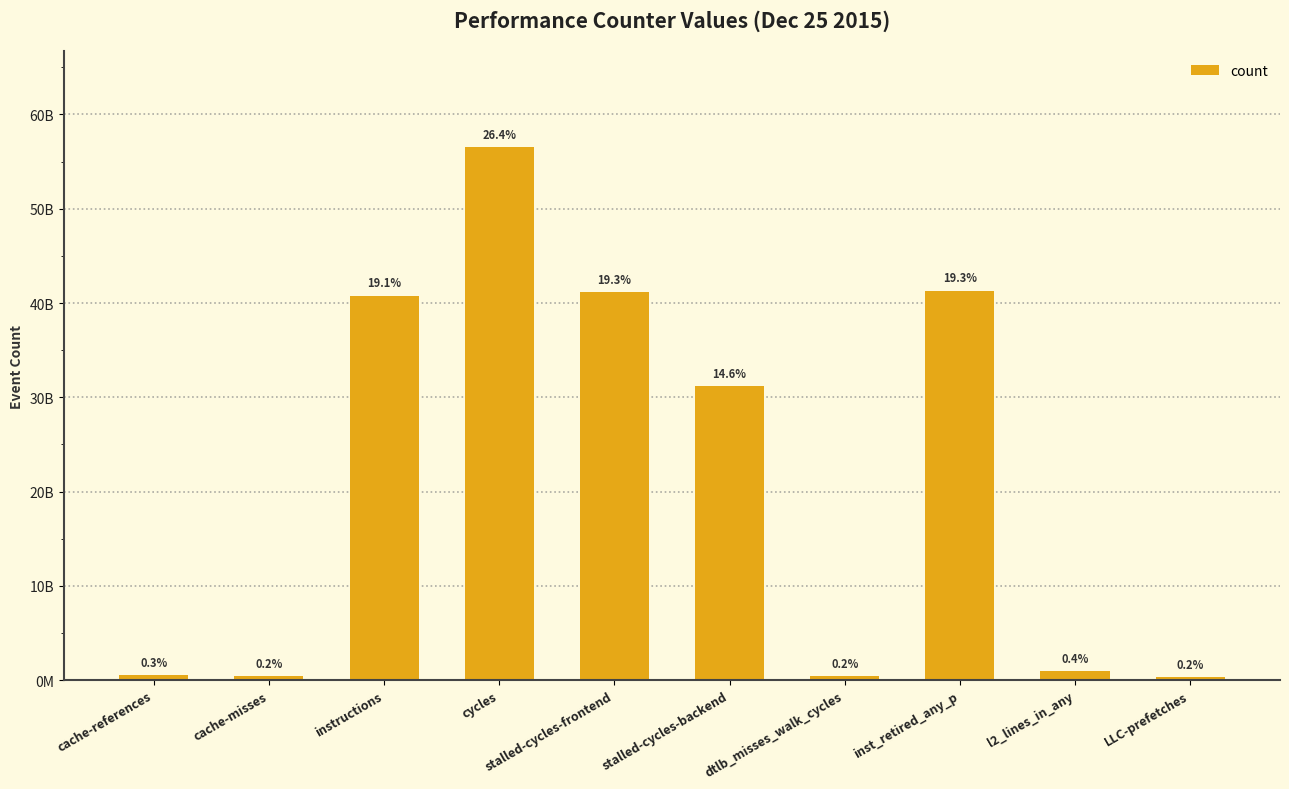

Reading left to right, transcribe all the data shown in this chart.

cache-references=560002024	cache-misses=450220896	instructions=40795362355	cycles=56514705481	stalled-cycles-frontend=41180172306	stalled-cycles-backend=31219368935	dtlb_misses_walk_cycles=413777697	inst_retired_any_p=41324611184	l2_lines_in_any=938704360	LLC-prefetches=351277244